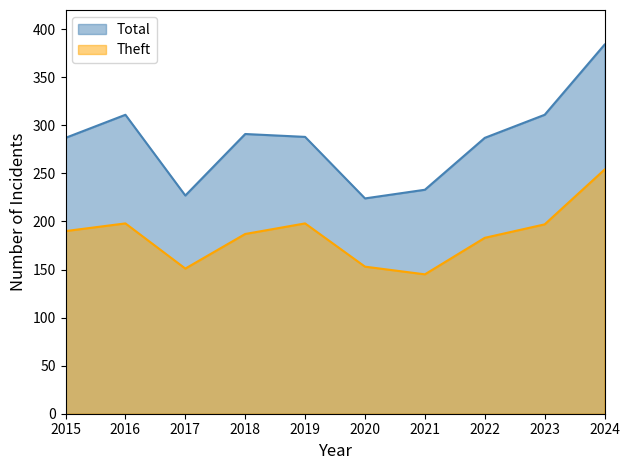

Between 2019 and 2023, which series saw the biggest shift?

Total